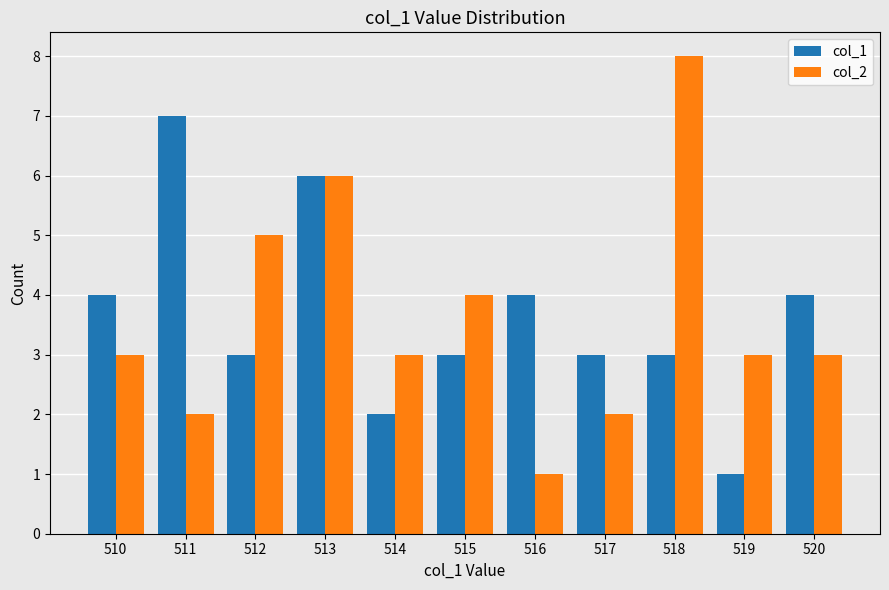

Rank the series at 518 from lowest to highest value.

col_1, col_2